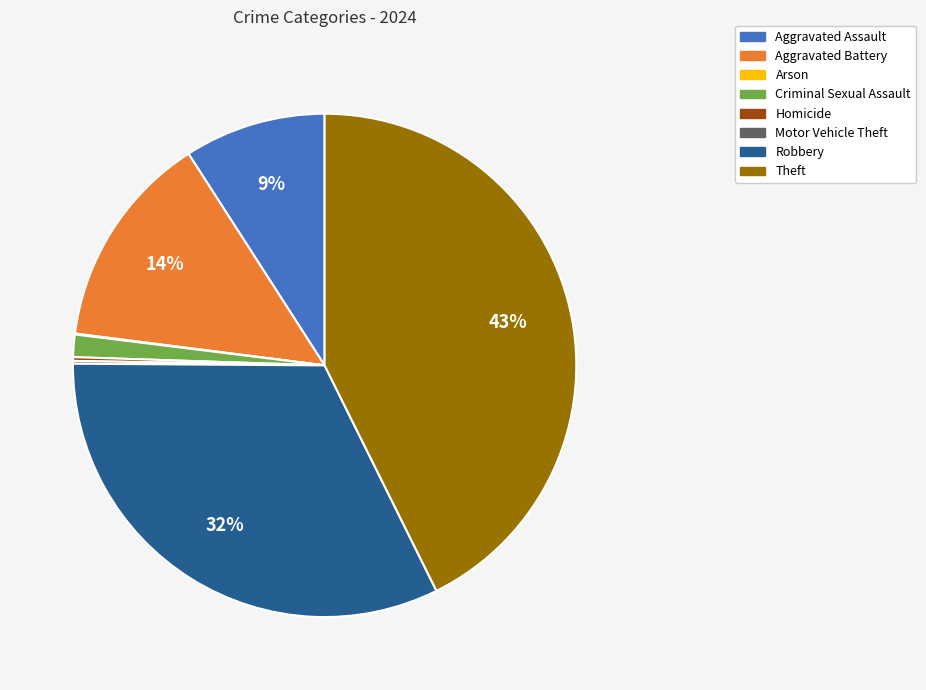

Is the sum of Aggravated Battery and Criminal Sexual Assault greater than half?

No